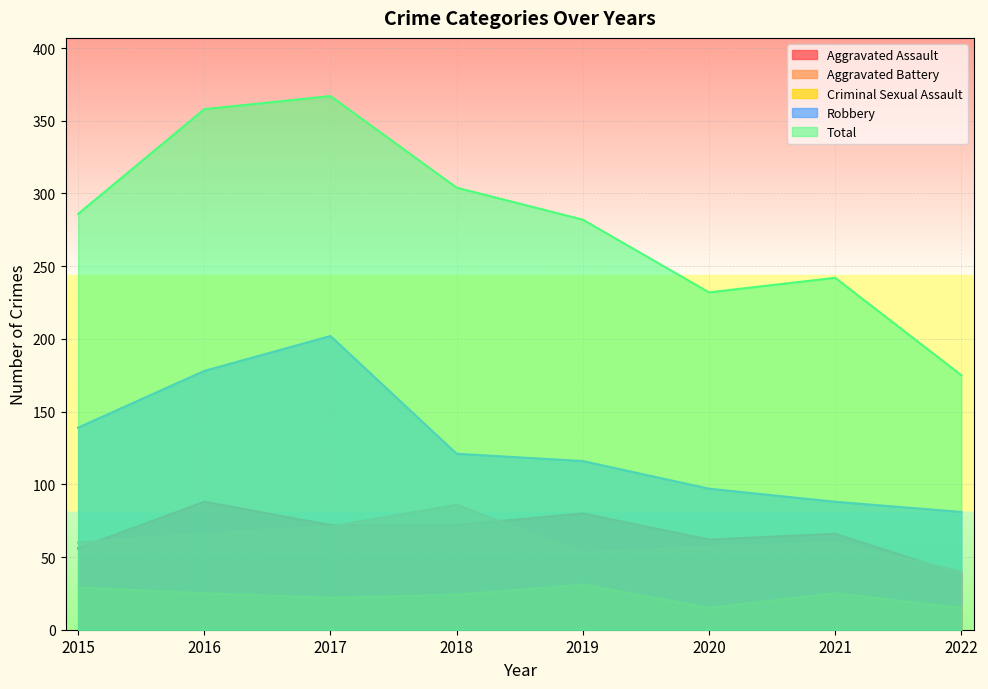

Reading left to right, what are all the values shown in this chart?

Aggravated Assault: 2015=56	2016=88	2017=72	2018=72	2019=80	2020=62	2021=66	2022=38
Aggravated Battery: 2015=60	2016=66	2017=71	2018=86	2019=53	2020=57	2021=60	2022=40
Criminal Sexual Assault: 2015=29	2016=25	2017=22	2018=24	2019=31	2020=15	2021=25	2022=15
Robbery: 2015=139	2016=178	2017=202	2018=121	2019=116	2020=97	2021=88	2022=81
Total: 2015=286	2016=358	2017=367	2018=304	2019=282	2020=232	2021=242	2022=175